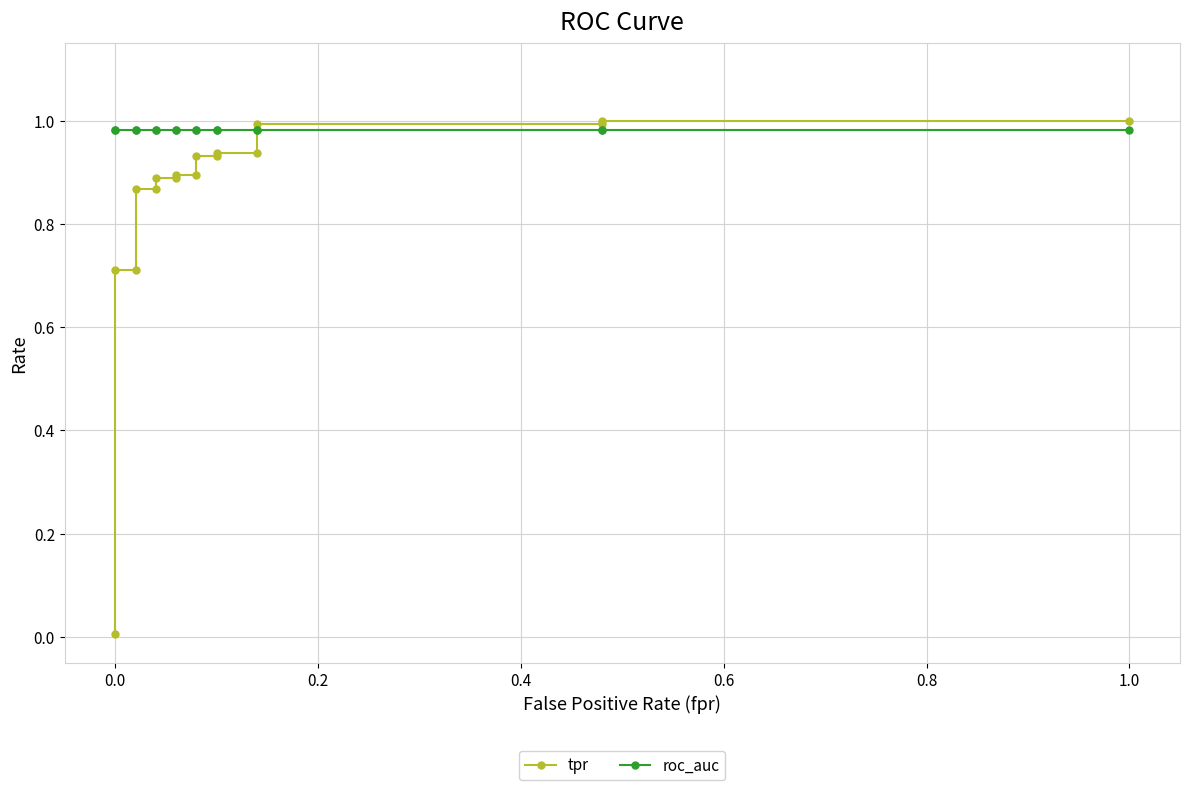

Which series has the widest spread of values?

tpr